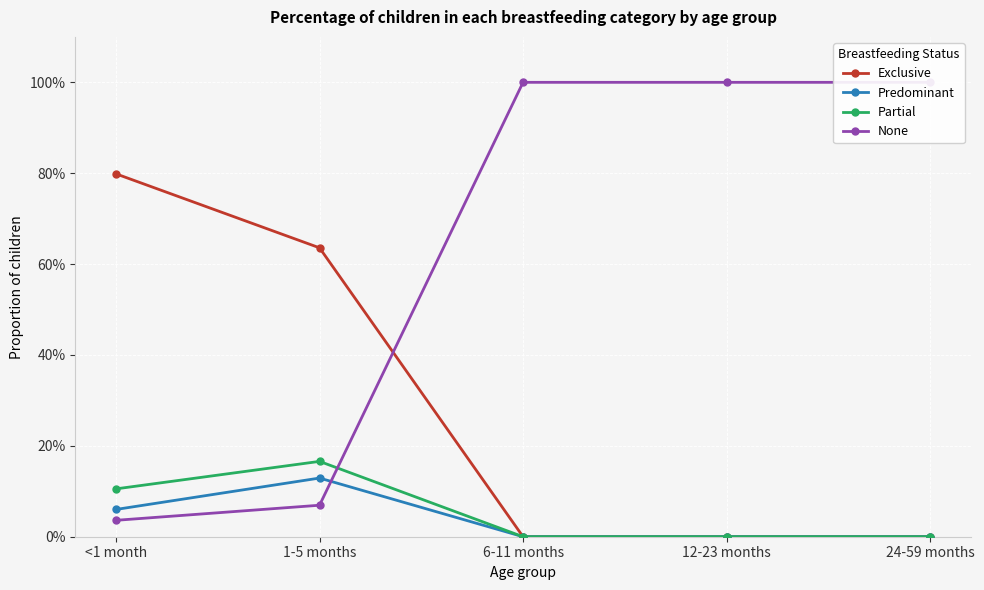

True or false: None has a value of 0.1 at 1-5 months.

True